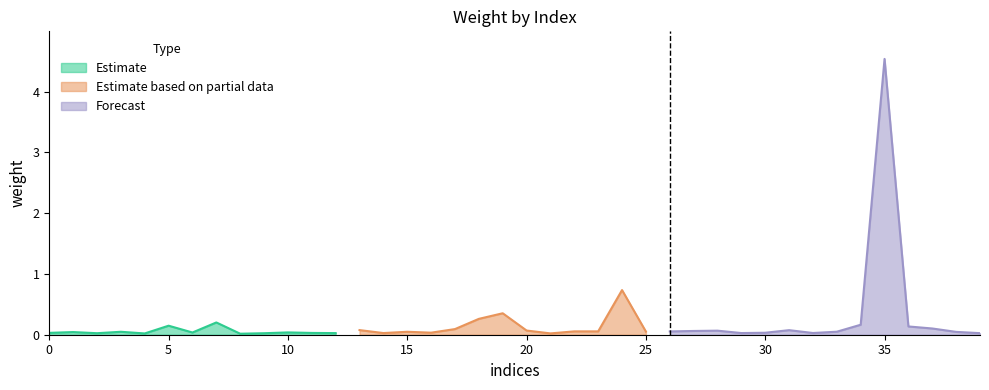

Where is the data nearest to the value 2?

24